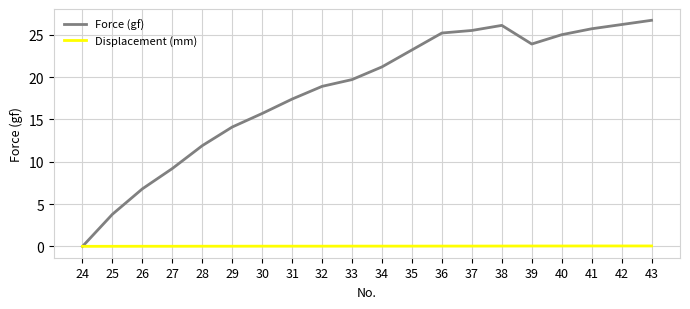

Where do Force (gf) and Displacement (mm) first cross each other?

24 and 25